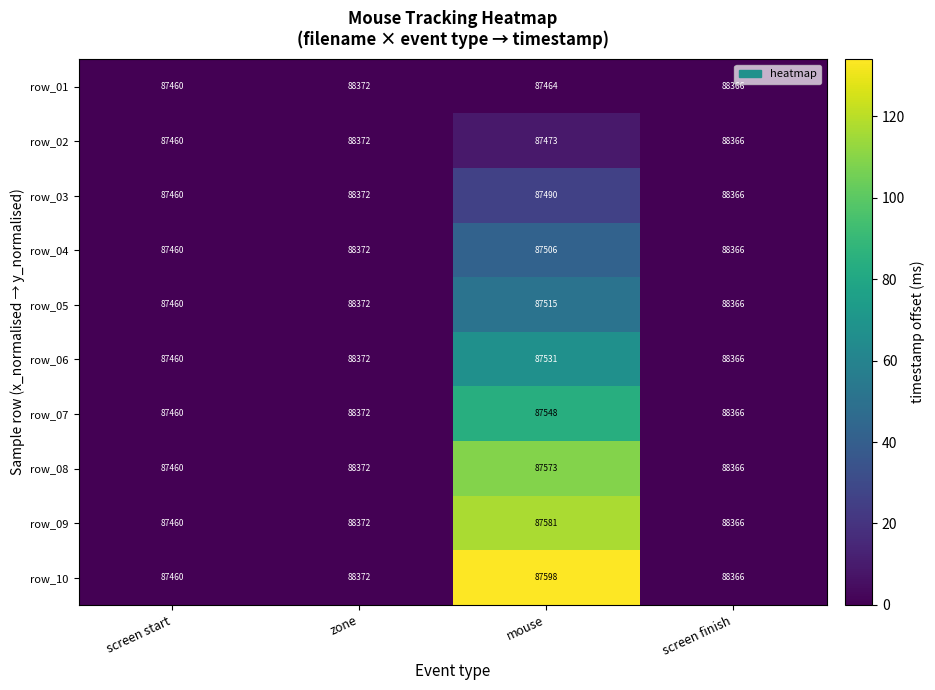

At which label does row_07 first exceed 88366?

zone